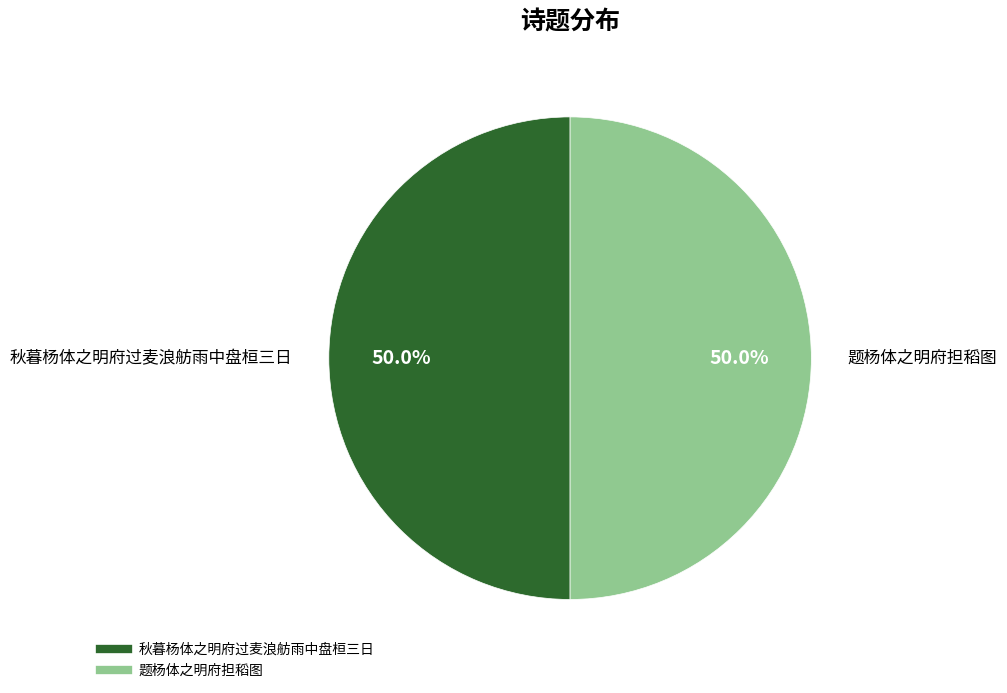

What is the ratio of the value at 题杨体之明府担稻图 to the value at 秋暮杨体之明府过麦浪舫雨中盘桓三日?

1.0